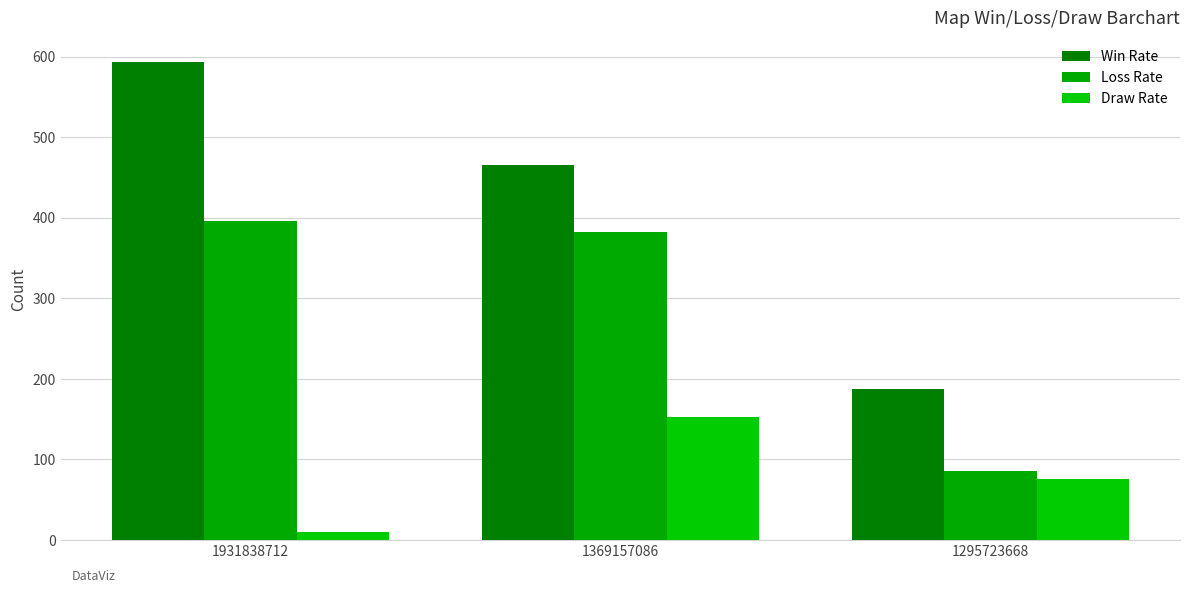

What is the difference between the Loss Rate values at 1295723668 and 1369157086?

296